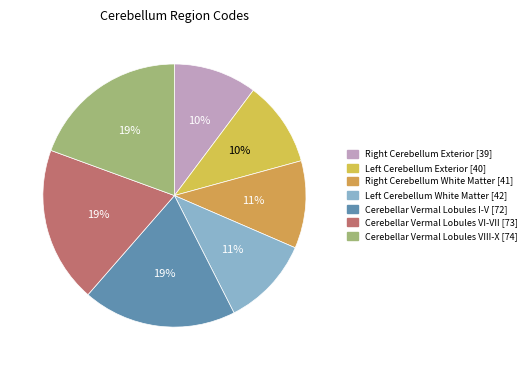

Does any single category account for the majority?

No